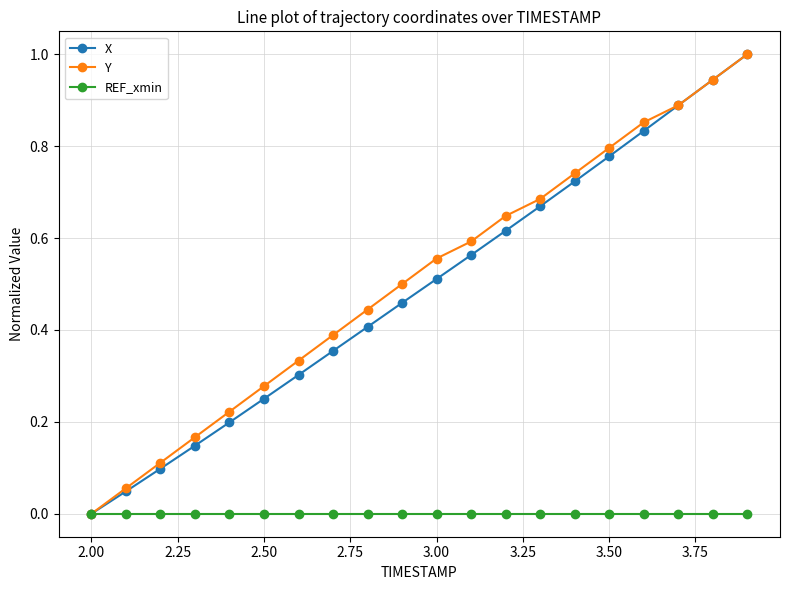

How many categories are shown in the chart?

20